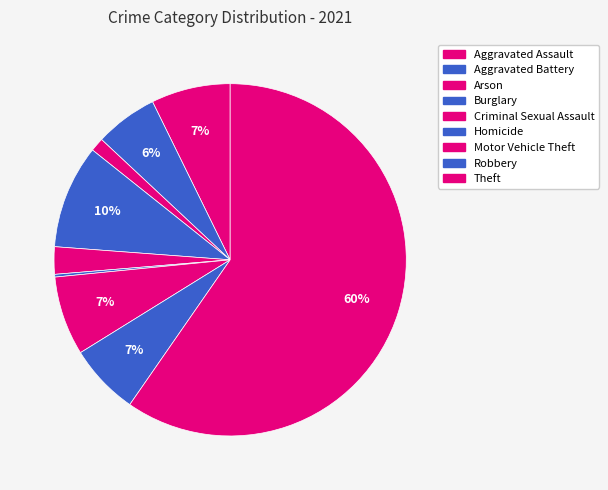

The Aggravated Assault slice represents 20% of the pie. True or false?

False